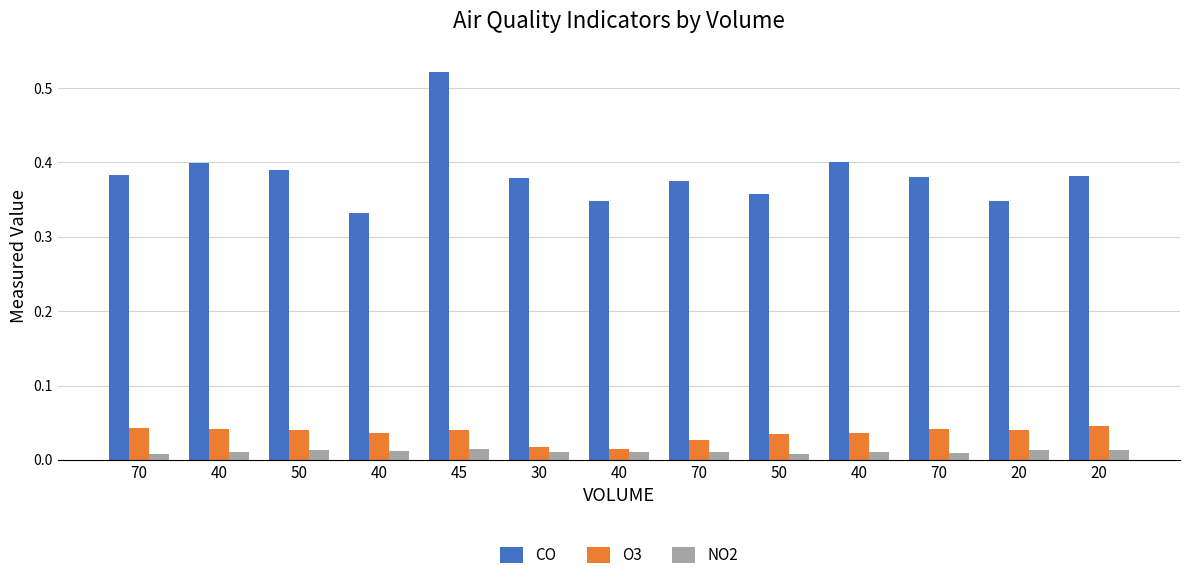

Is it true that O3 equals 0.0 at 30?

True